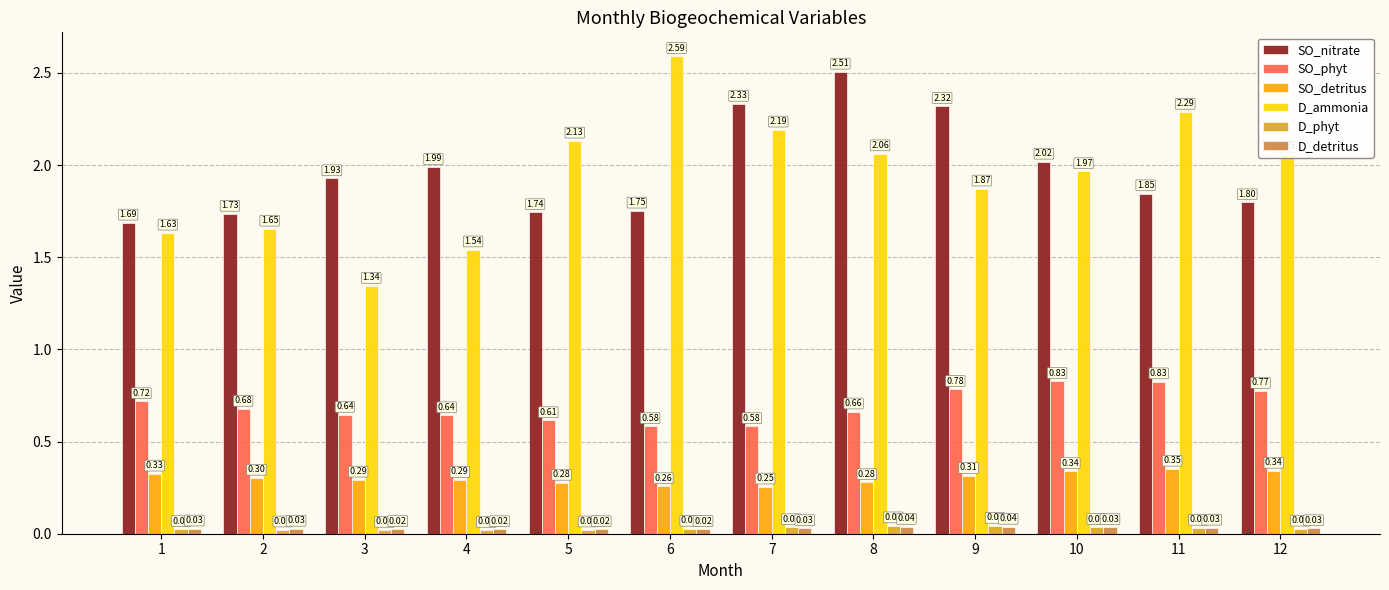

List the labels in order of D_ammonia value, largest first.

6, 11, 7, 5, 8, 12, 10, 9, 2, 1, 4, 3